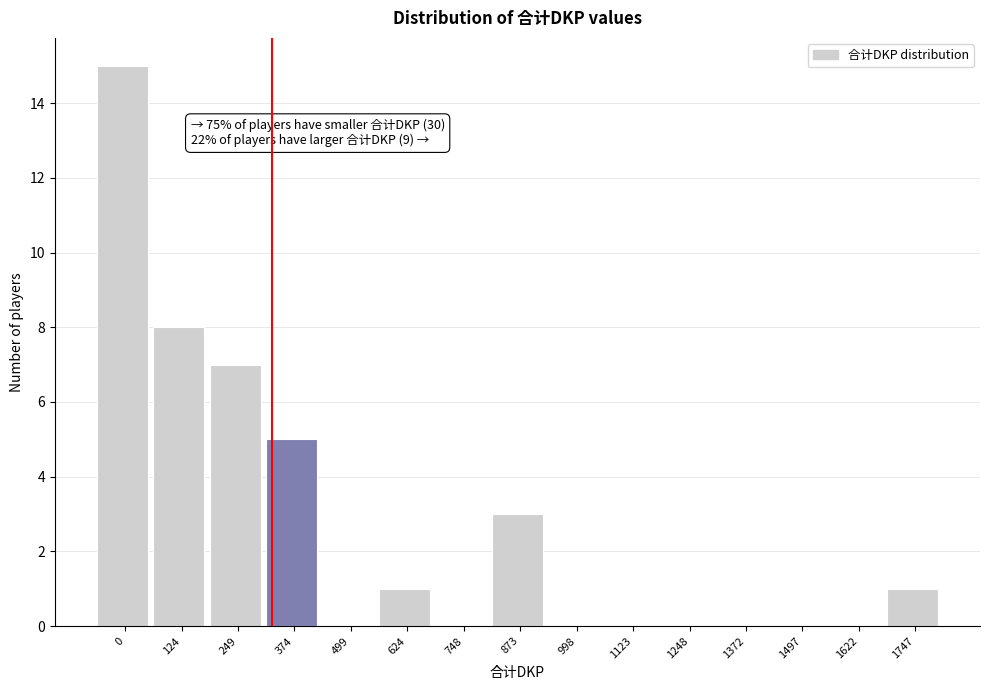

Reading left to right, transcribe all the data shown in this chart.

0=15	124=8	249=7	374=5	499=0	624=1	748=0	873=3	998=0	1123=0	1248=0	1372=0	1497=0	1622=0	1747=1